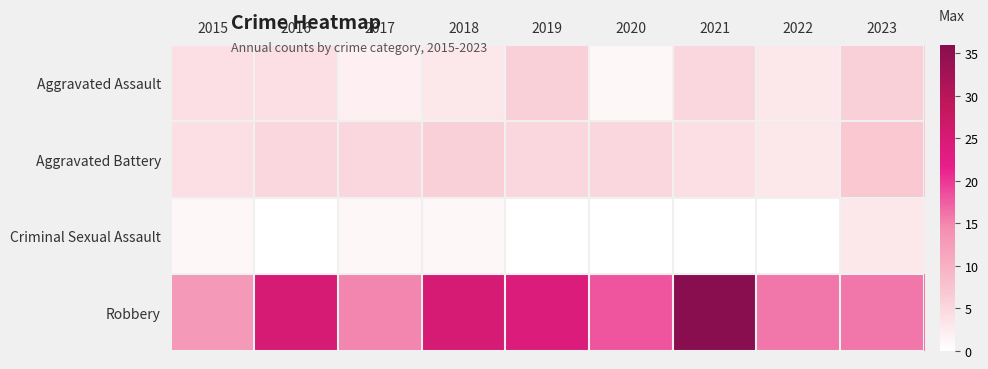

At how many categories does at least one series exceed 23?

4